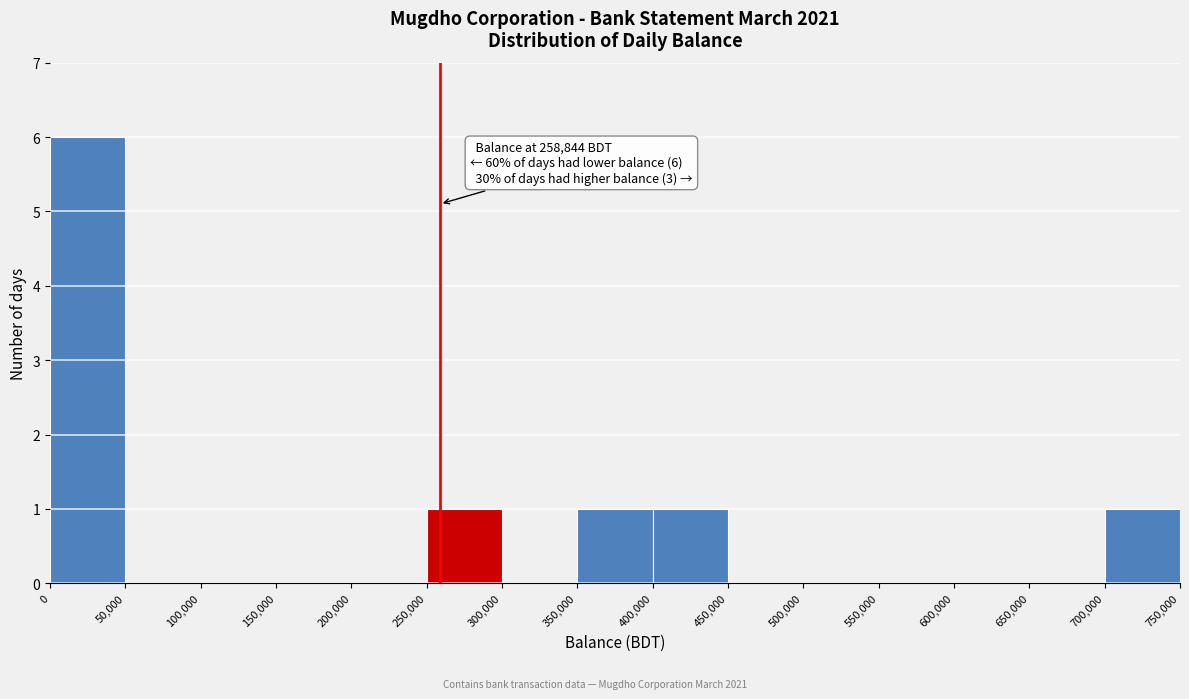

Over which range of the x-axis is the bar tallest?

0 to 50,000